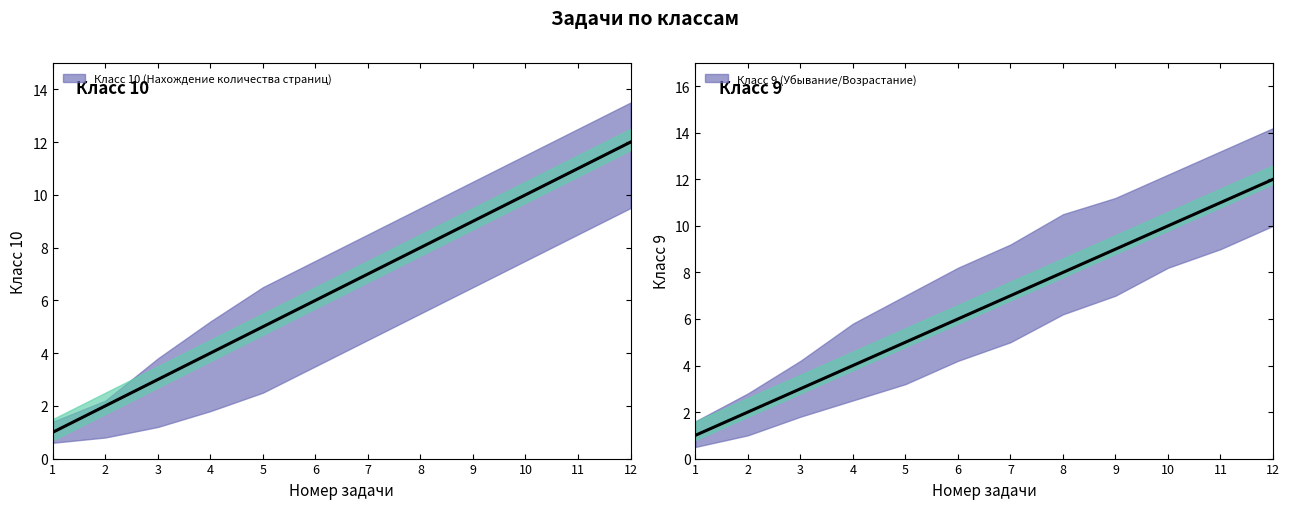

True or false: Класс 9 (Убывание/Возрастание) and lower_10 cross at least once.

False